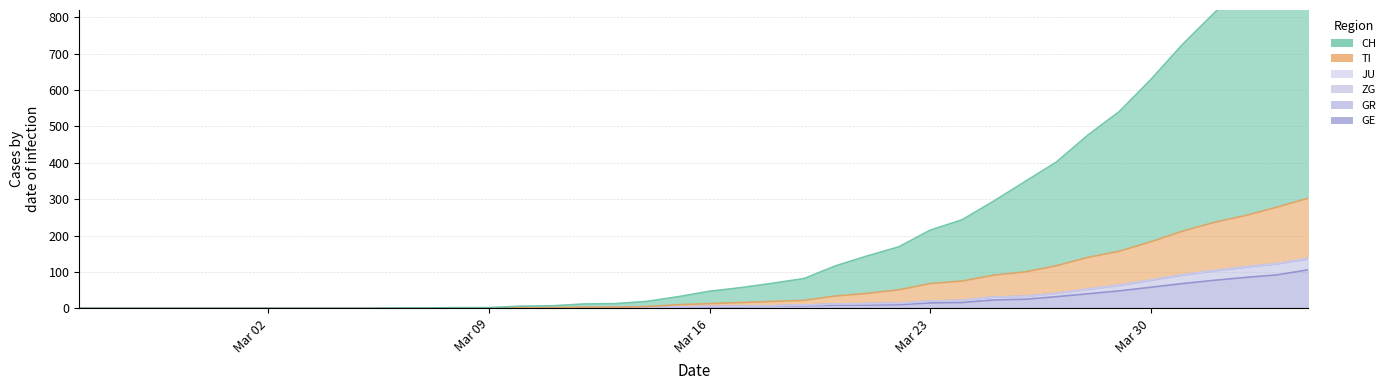

True or false: TI has a value of 0 at 2020-03-03.

True